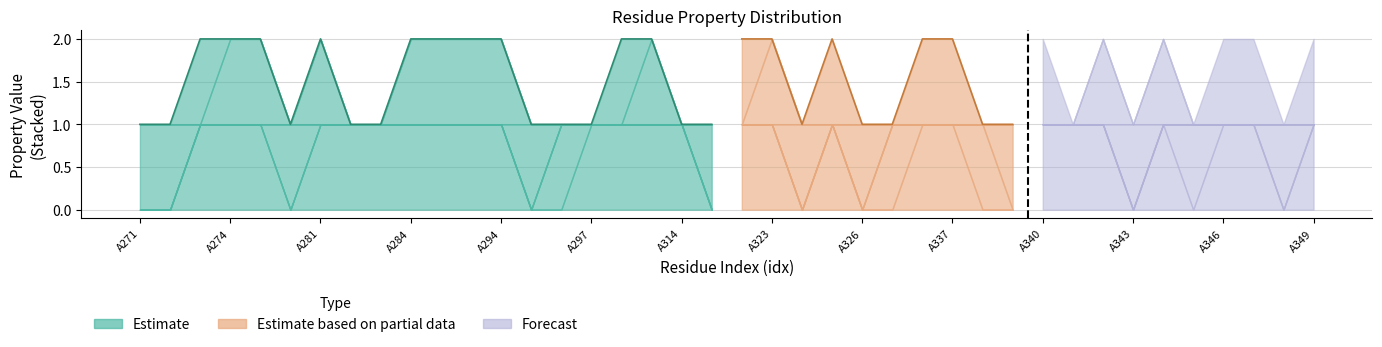

What value does the basic series have at A295?

1